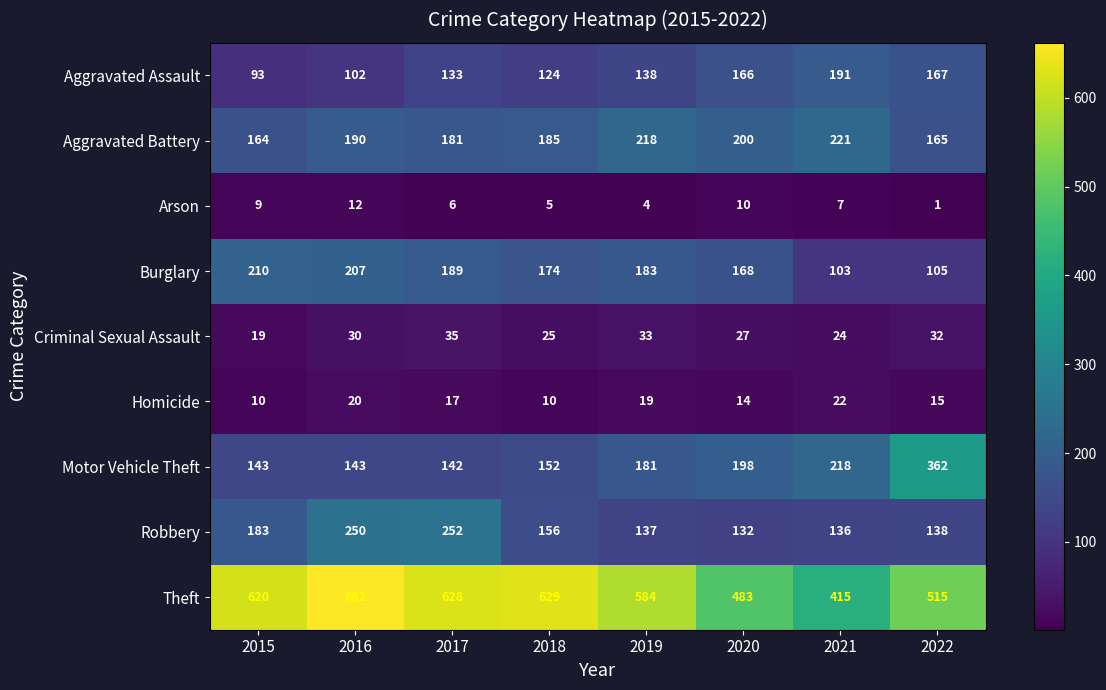

What is the sum of the Motor Vehicle Theft values at 2020 and 2021?

416